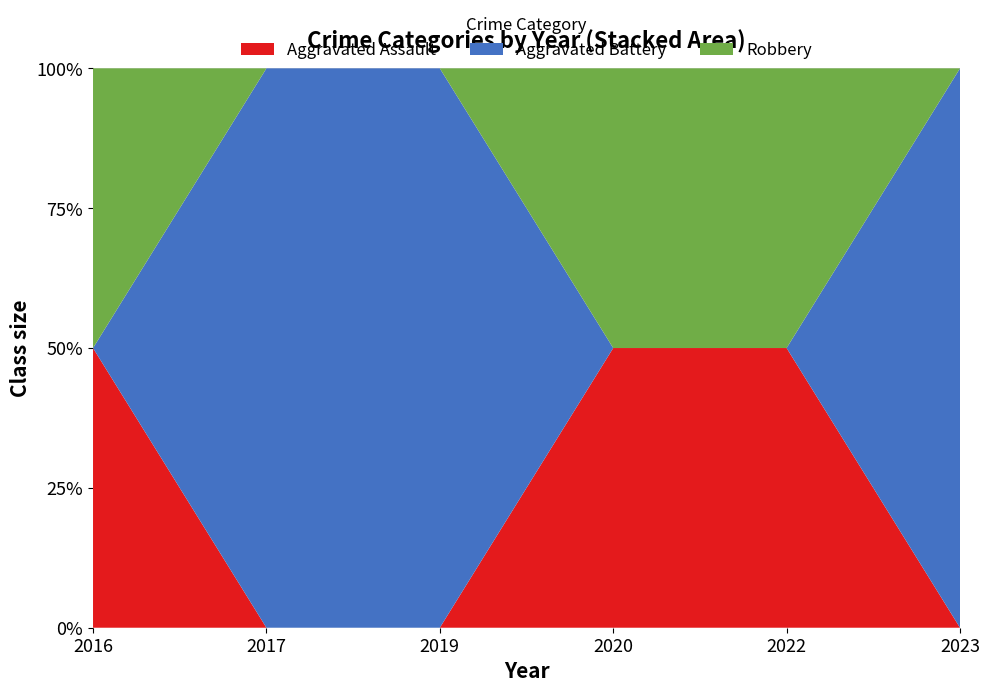

Reading left to right, list all the values displayed in this chart.

Aggravated Assault: 2016=1	2017=0	2019=0	2020=1	2022=1	2023=0
Aggravated Battery: 2016=0	2017=1	2019=1	2020=0	2022=0	2023=1
Robbery: 2016=1	2017=0	2019=0	2020=1	2022=1	2023=0